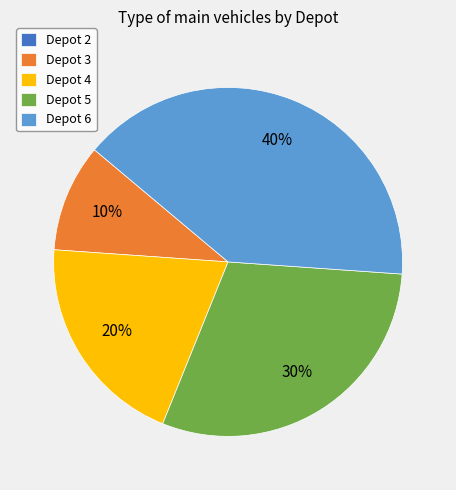

The Depot 5 slice represents 30% of the pie. True or false?

True